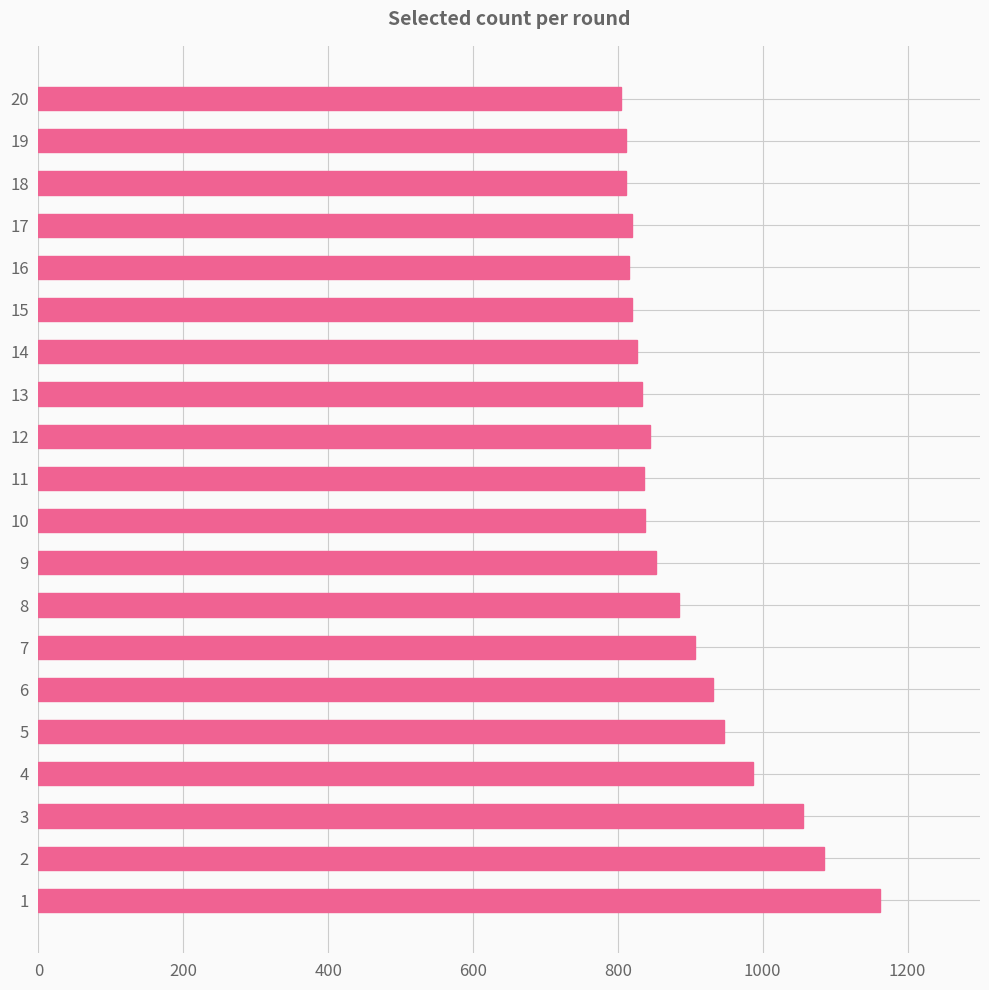

What is the difference between the maximum and minimum values?

357